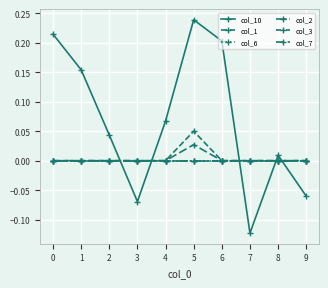

Is this an area chart (filled region under the line)?

No